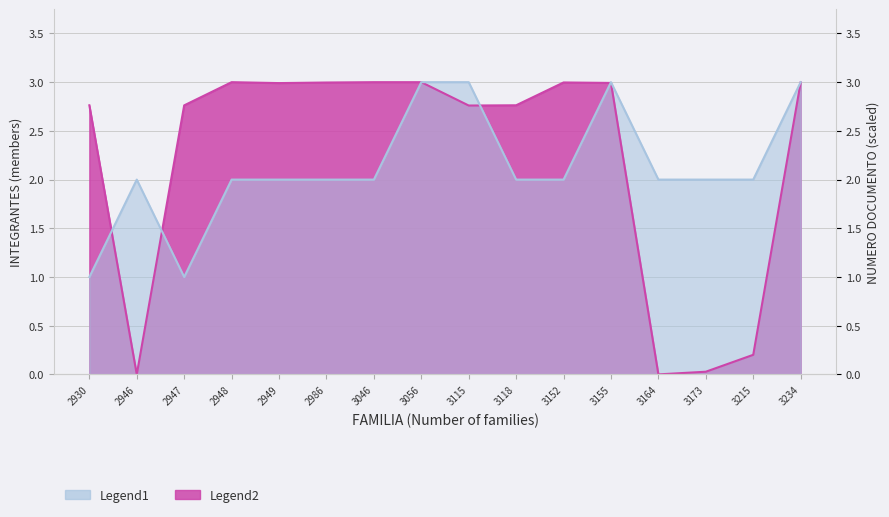

How many data points in Legend2 are less than 2?

4